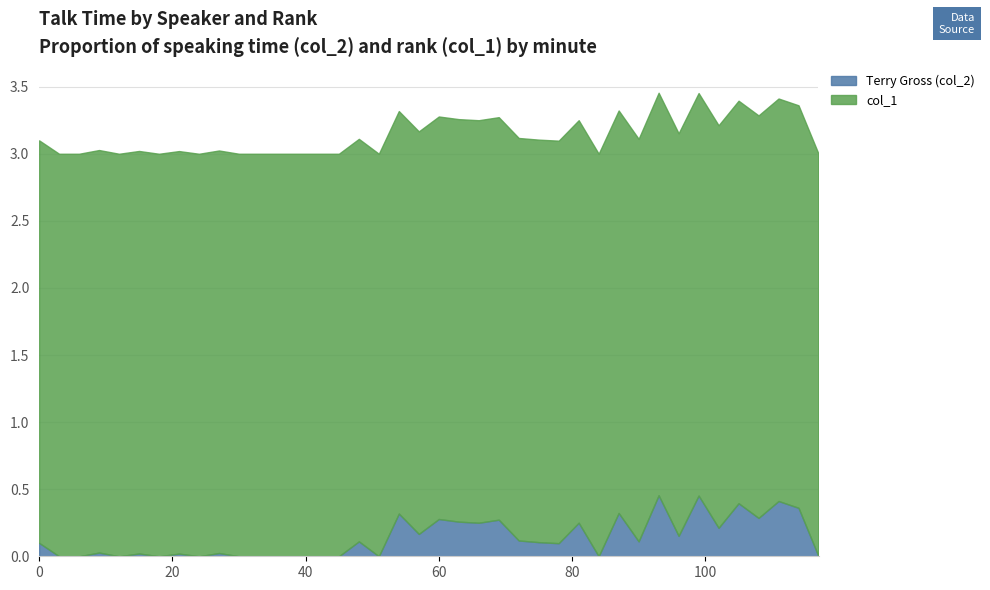

What position from the right is 114.0?

2